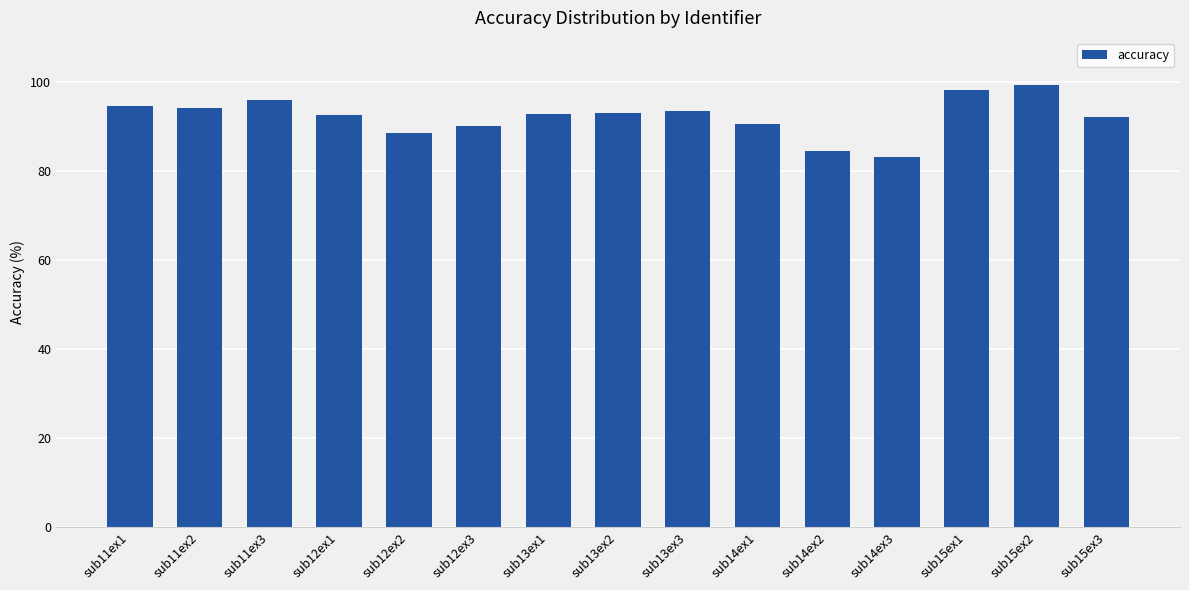

What is the sum of the values at sub12ex2 and sub14ex3?

172.0